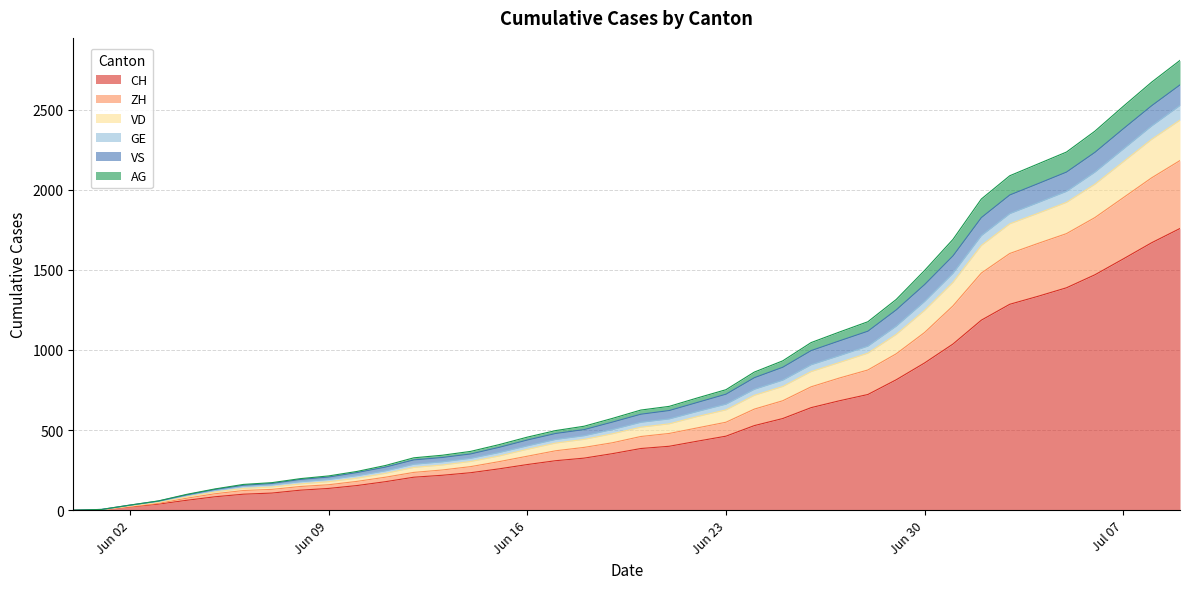

How many categories are shown in the chart?

40